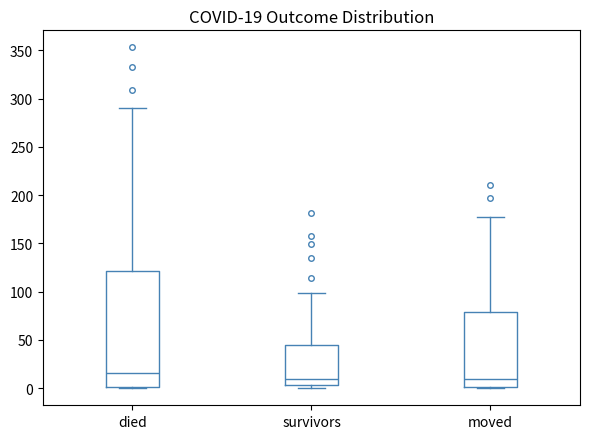

Which box's median line is the highest?

died